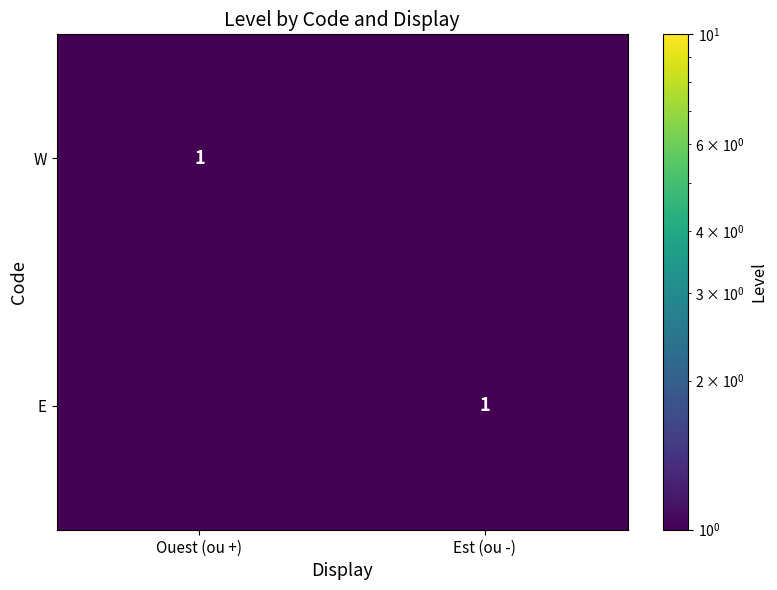

What is the total value across all series at Ouest (ou +)?

1.0